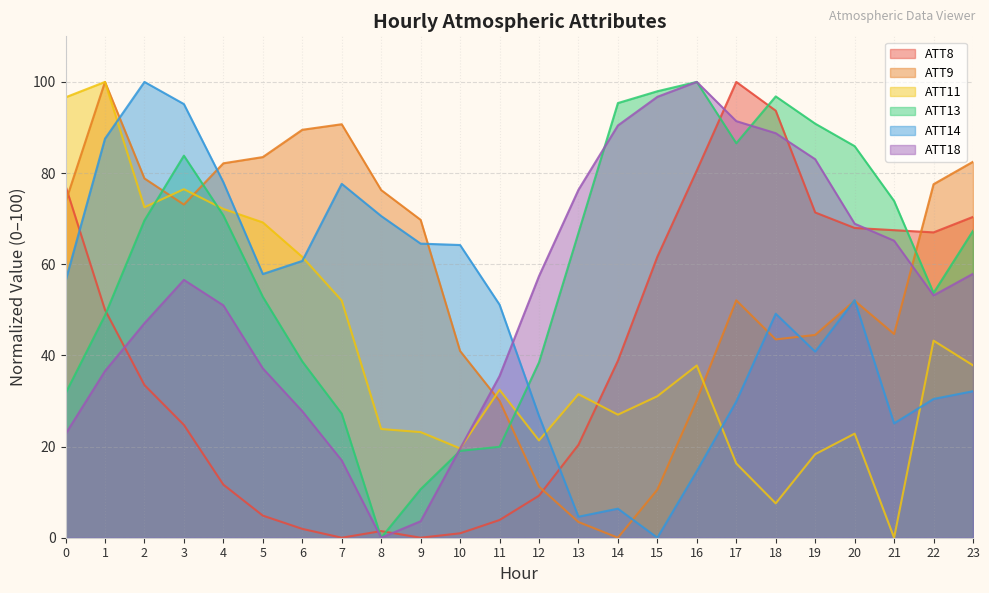

How many data points does each series have?

24